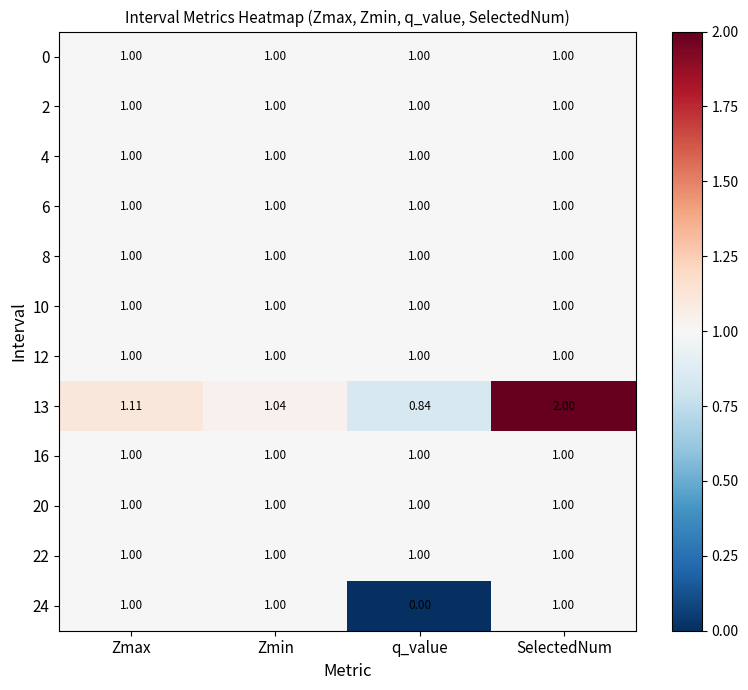

At which category does the chart reach its peak across all series?

SelectedNum